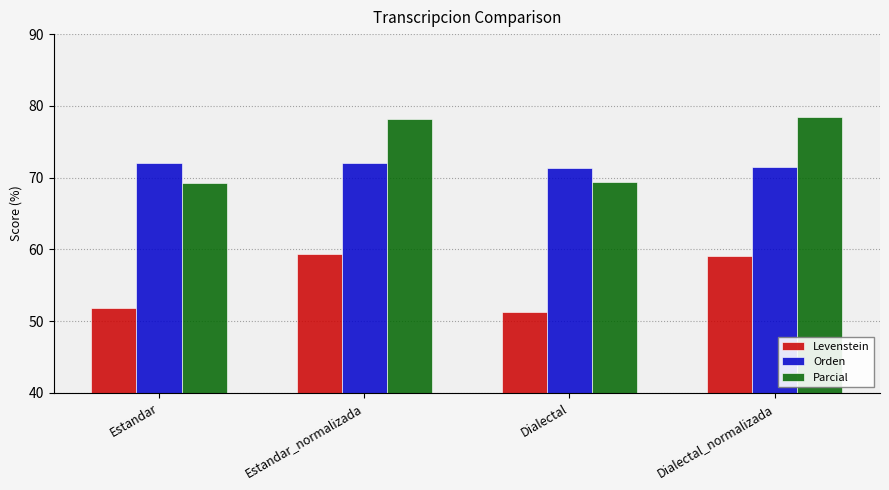

What is the label of the 2nd bar from the right?

Dialectal